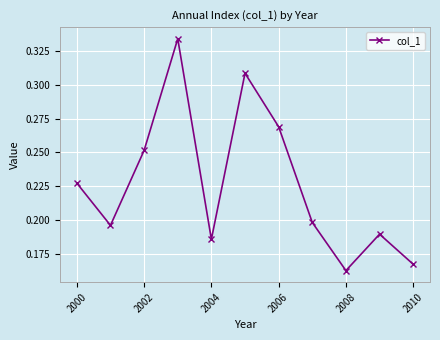

How many interior local peaks (higher than both neighbors) does the data have?

3